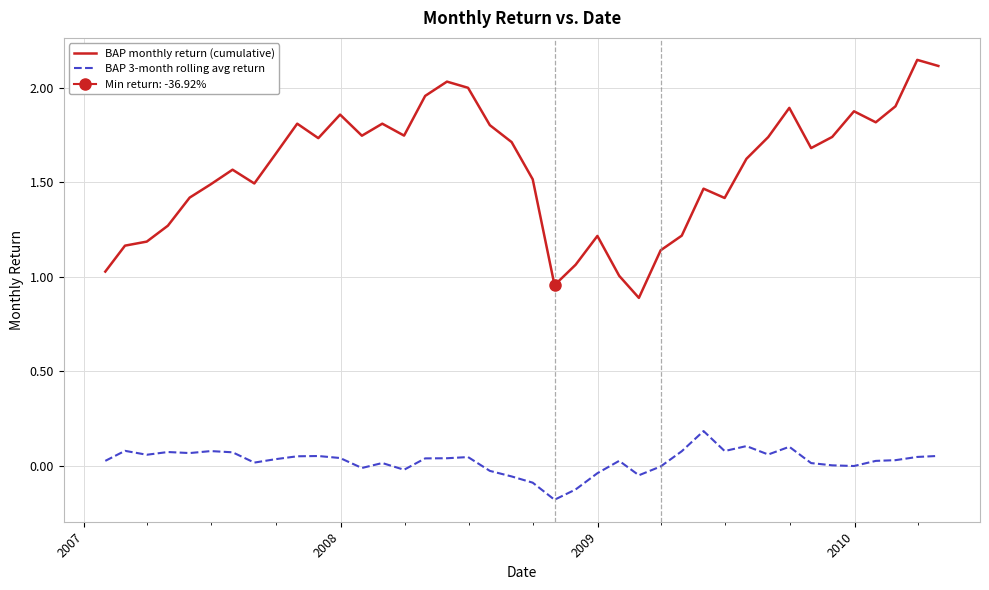

True or false: BAP monthly return (cumulative) and BAP 3-month rolling avg return cross at least once.

False